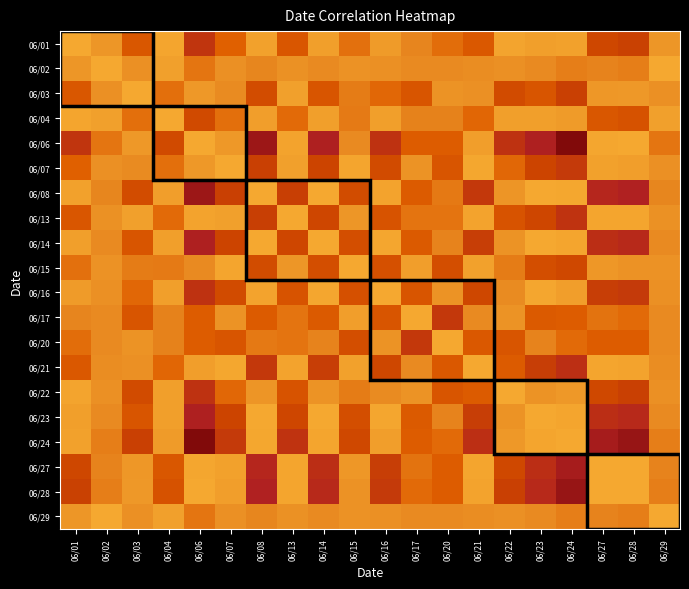

At how many categories does at least one series exceed 0?

20